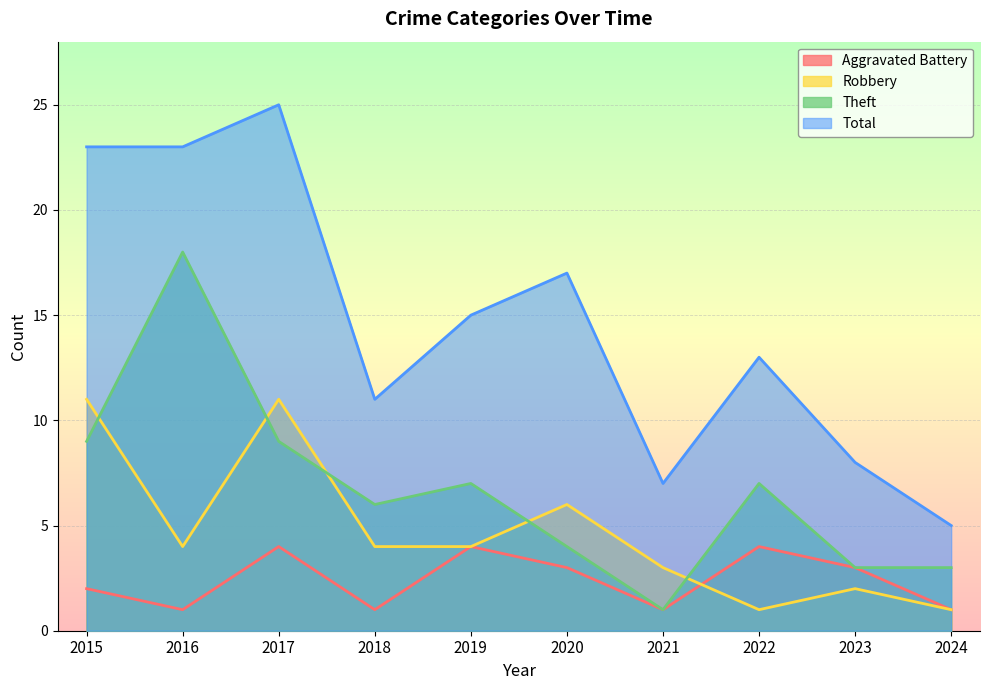

How many lines are shown in the chart?

4